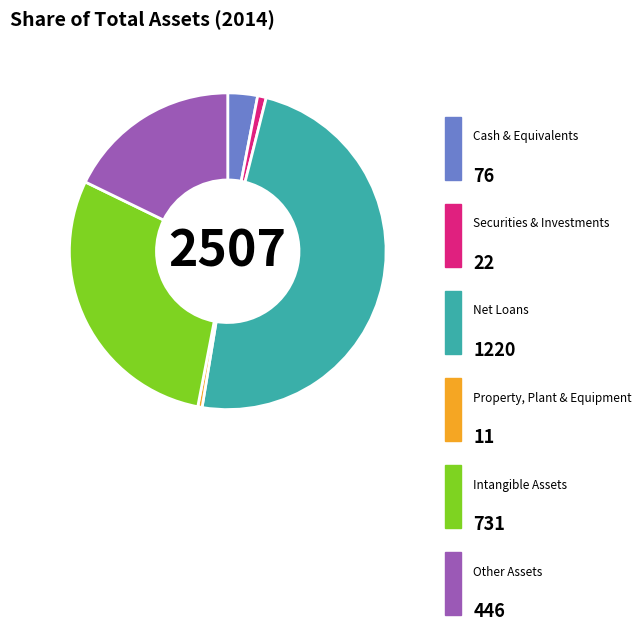

Is there any slice that represents more than half of the pie?

No